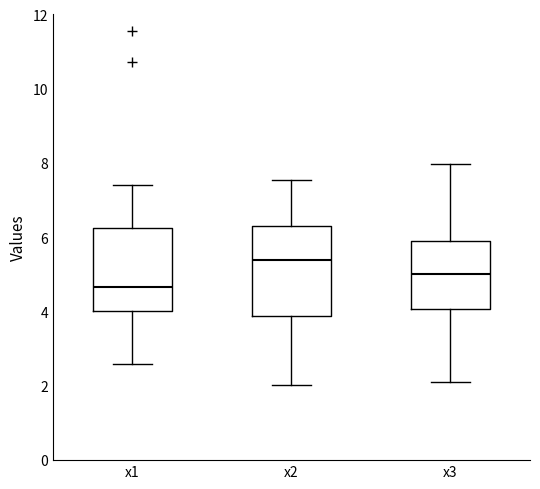

Reading left to right, read every box against the y-axis: the position of its median line, the range the box covers, and the ends of its whiskers. The values are not printed on the chart, so give them approximately, as read against the axis.

x1: median 4.6, box 4.0 to 6.2, whiskers 2.6 to 7.4
x2: median 5.4, box 3.8 to 6.2, whiskers 2.0 to 7.6
x3: median 5.0, box 4.0 to 5.8, whiskers 2.2 to 8.0